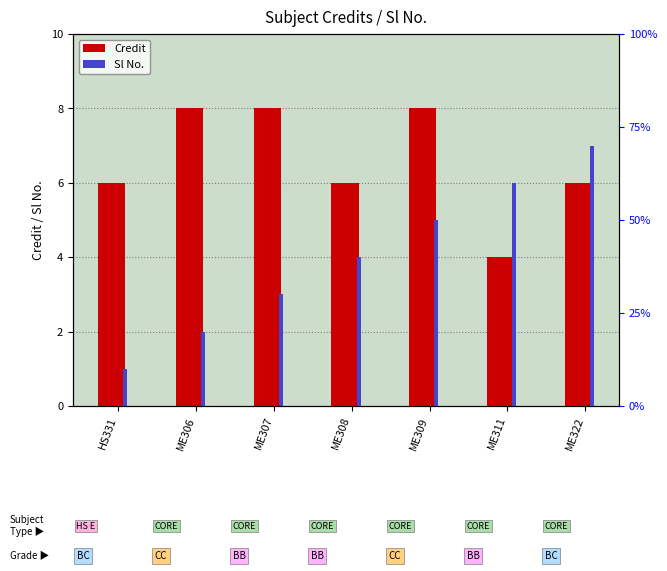

What is the sum of the Credit values at ME306 and ME309?

16